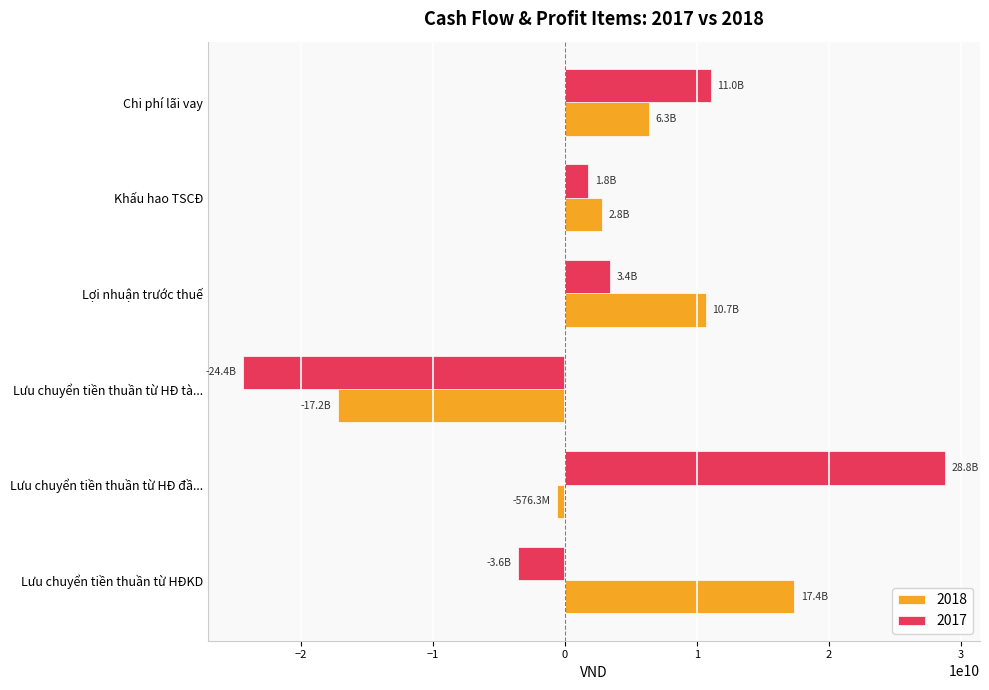

At which category is the sum across all series the highest?

Lưu chuyển tiền thuần từ HĐ đầ...